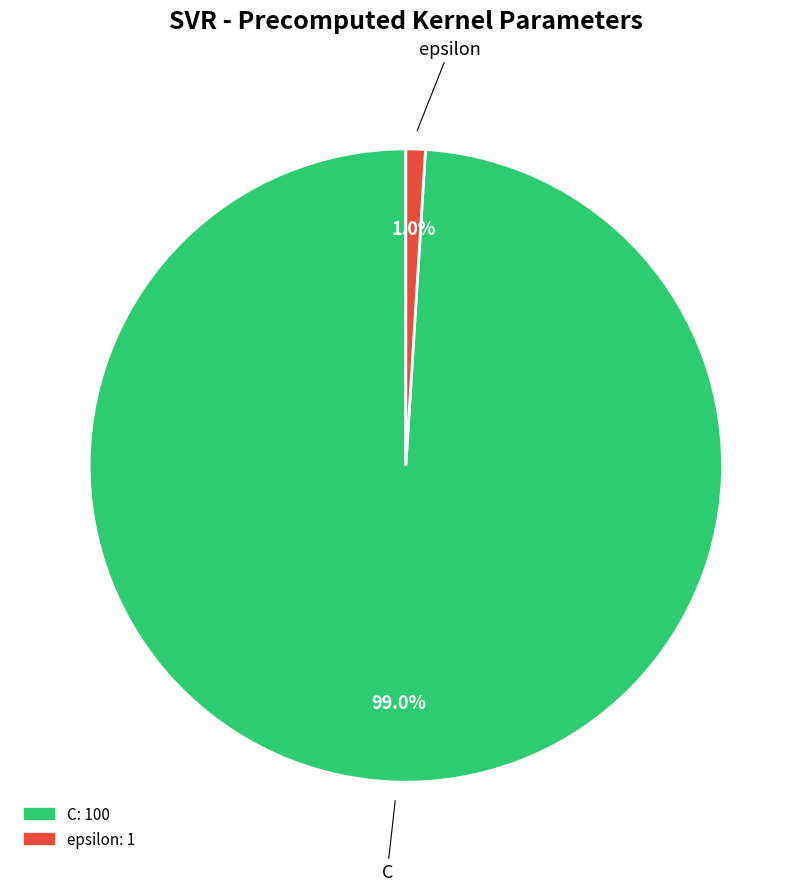

What portion of the pie excludes C?

1.0%